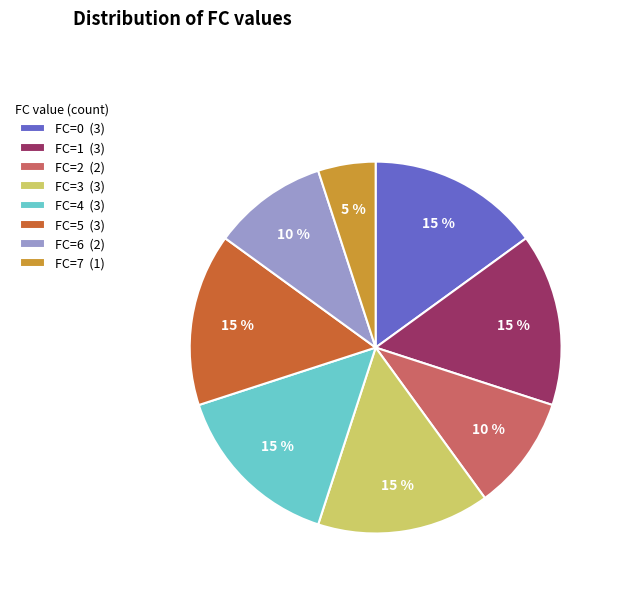

What percentage is the FC=1 (3) slice, to the nearest percent?

15%